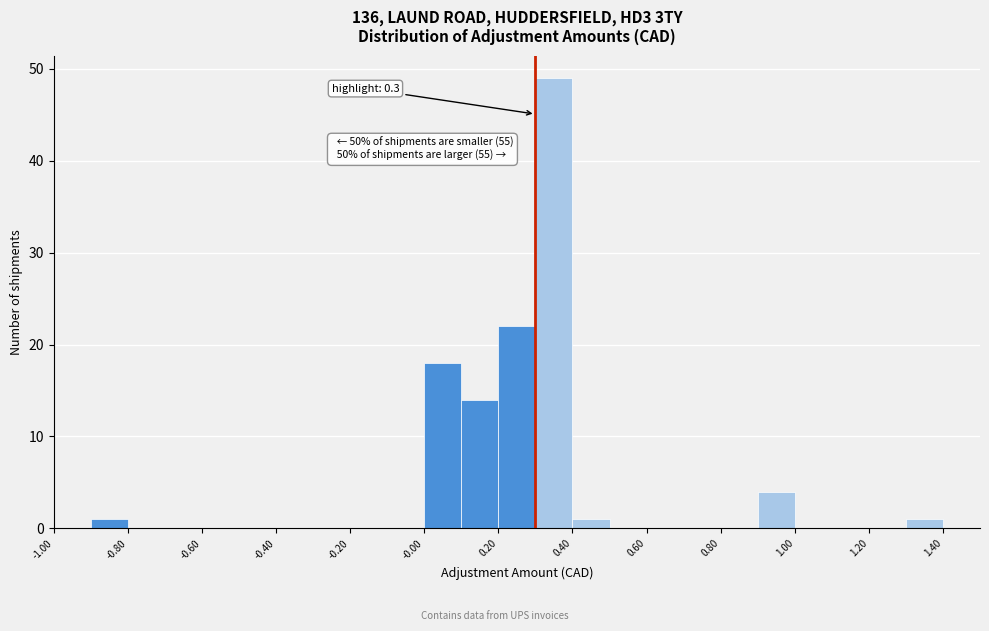

Which range on the x-axis has the tallest bar?

0.3 to 0.4